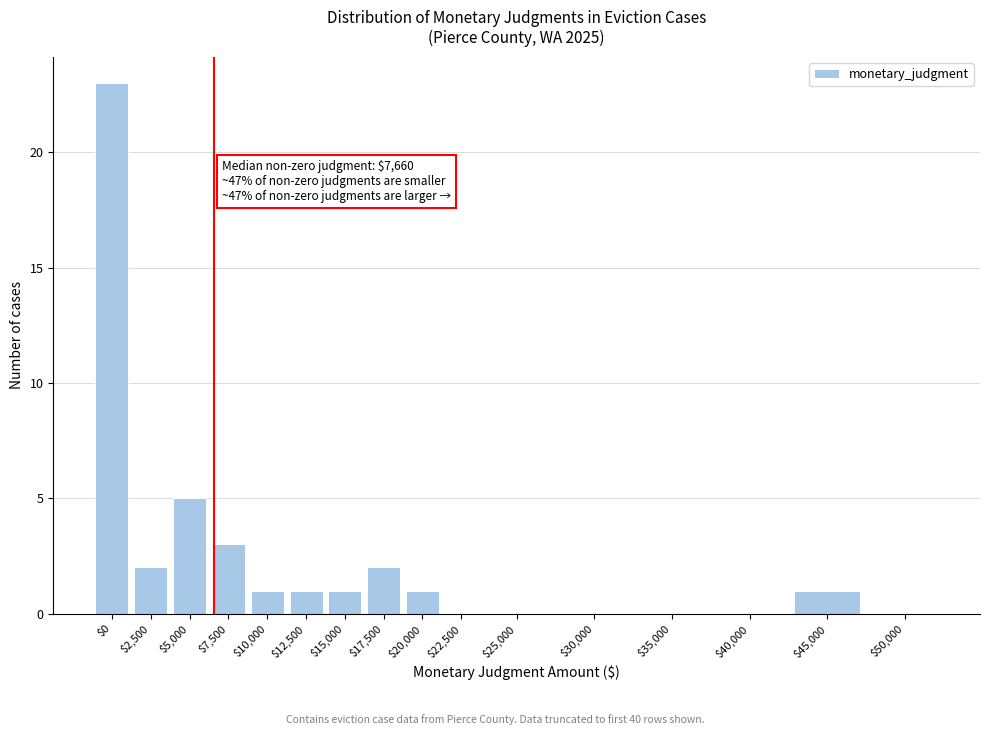

At which category does the chart reach its peak across all series?

$0